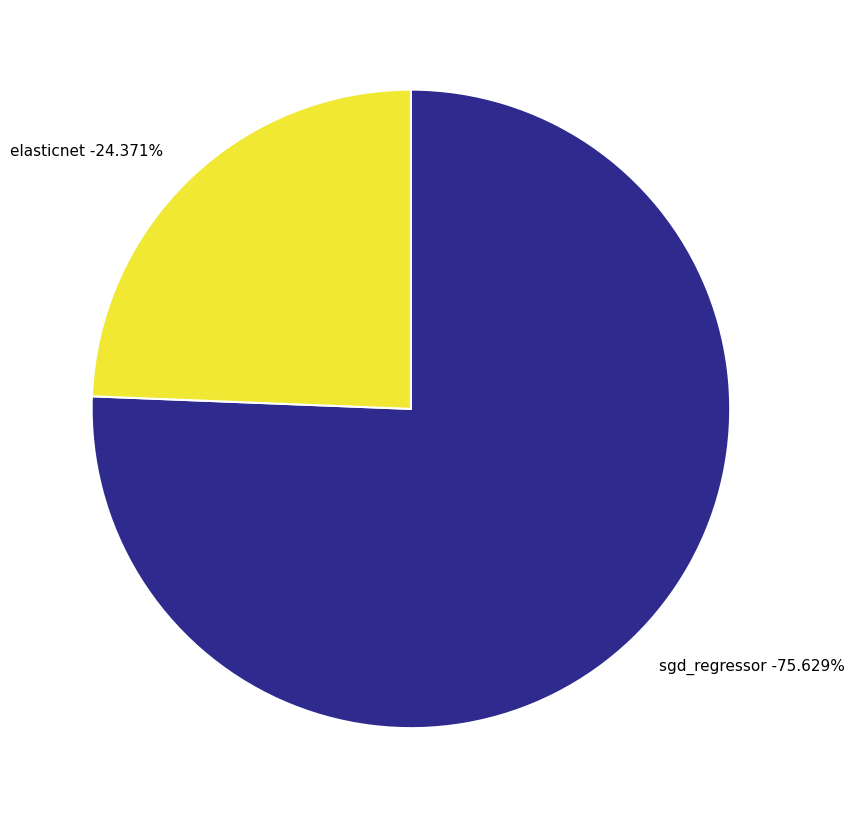

Is it true that elasticnet is 34% of the pie?

False